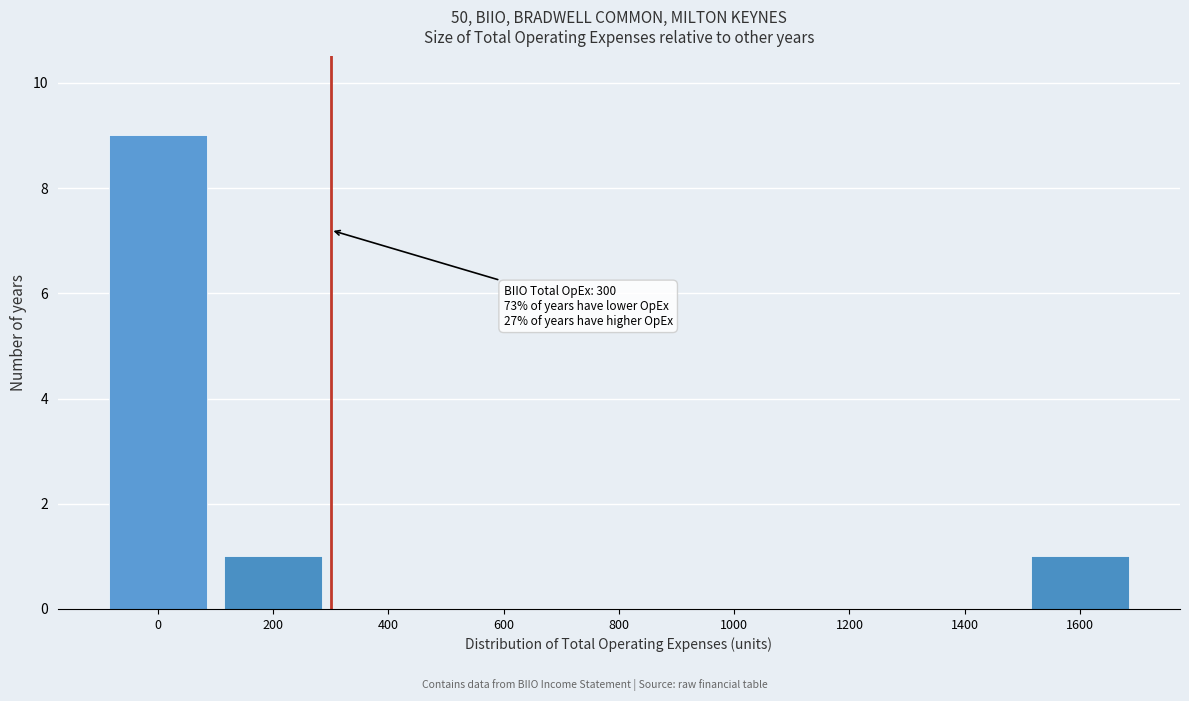

Reading left to right, extract all data points from this chart.

0=9	200=1	400=0	600=0	800=0	1000=0	1200=0	1400=0	1600=1